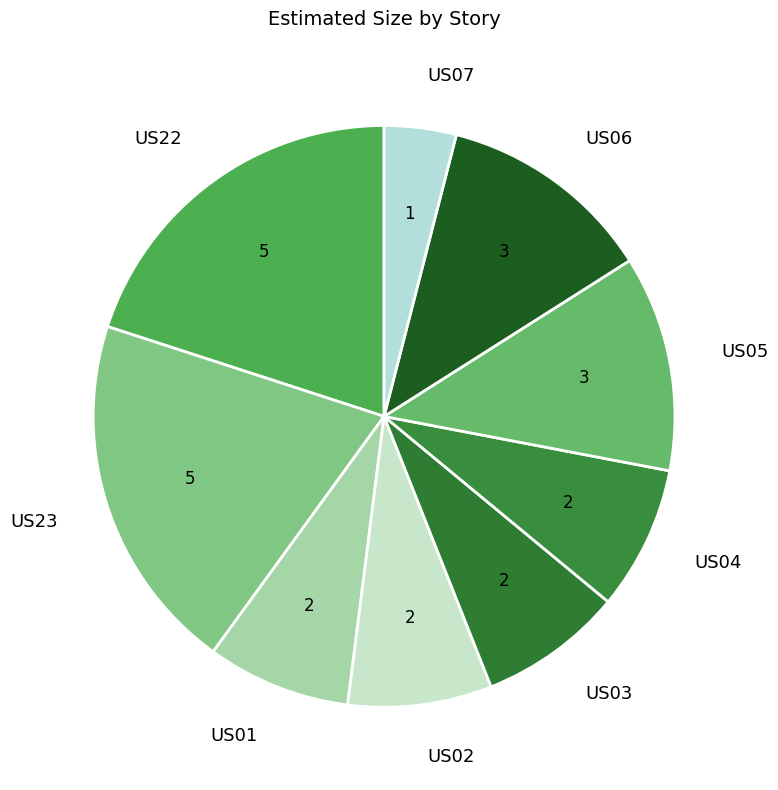

Is the sum of US05 and US22 greater than half?

No